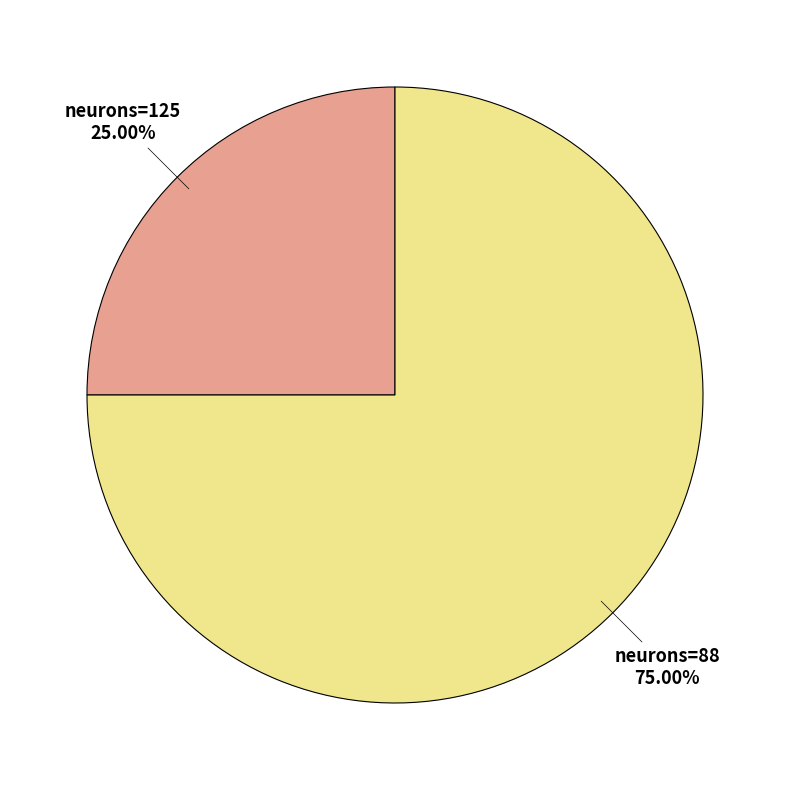

Is there any slice that represents more than half of the pie?

Yes